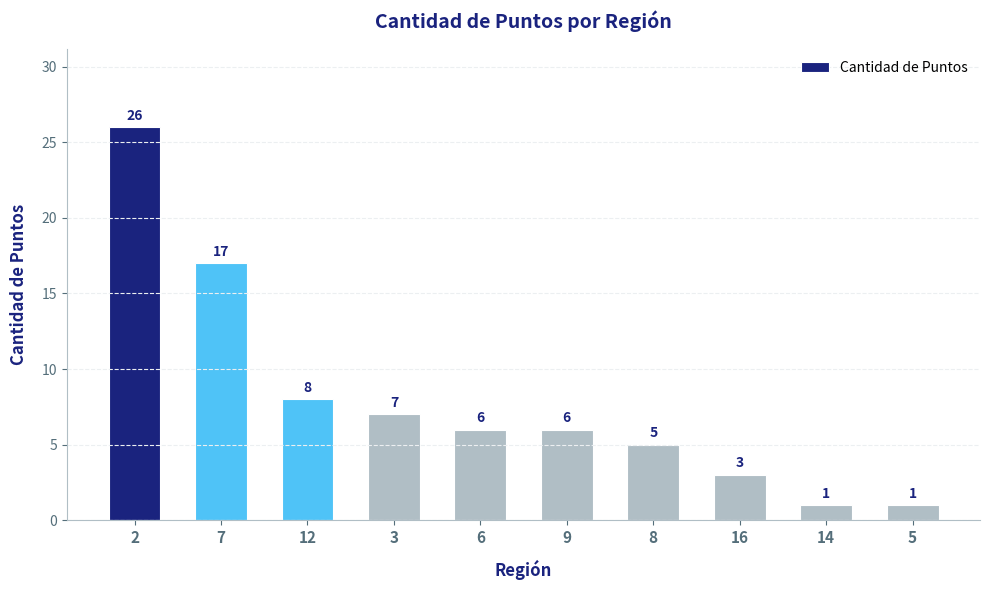

What is the maximum value shown in the chart?

26